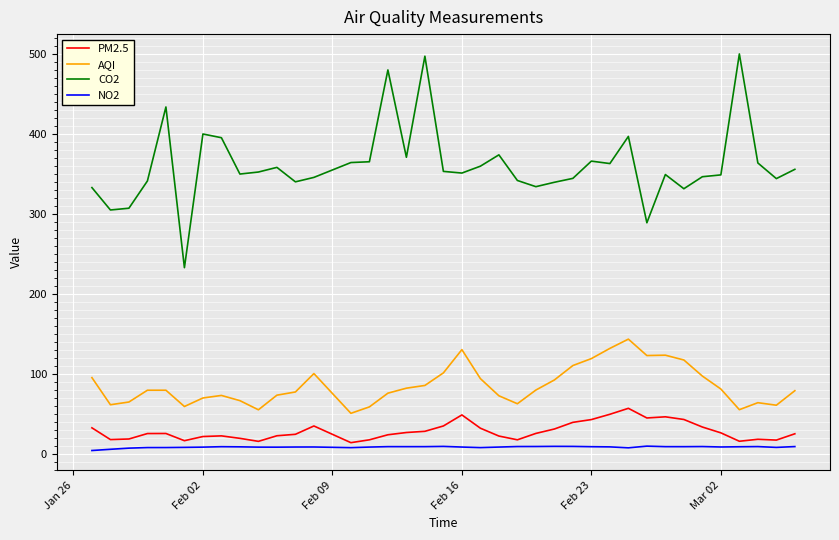

What is the minimum value for AQI?

50.9